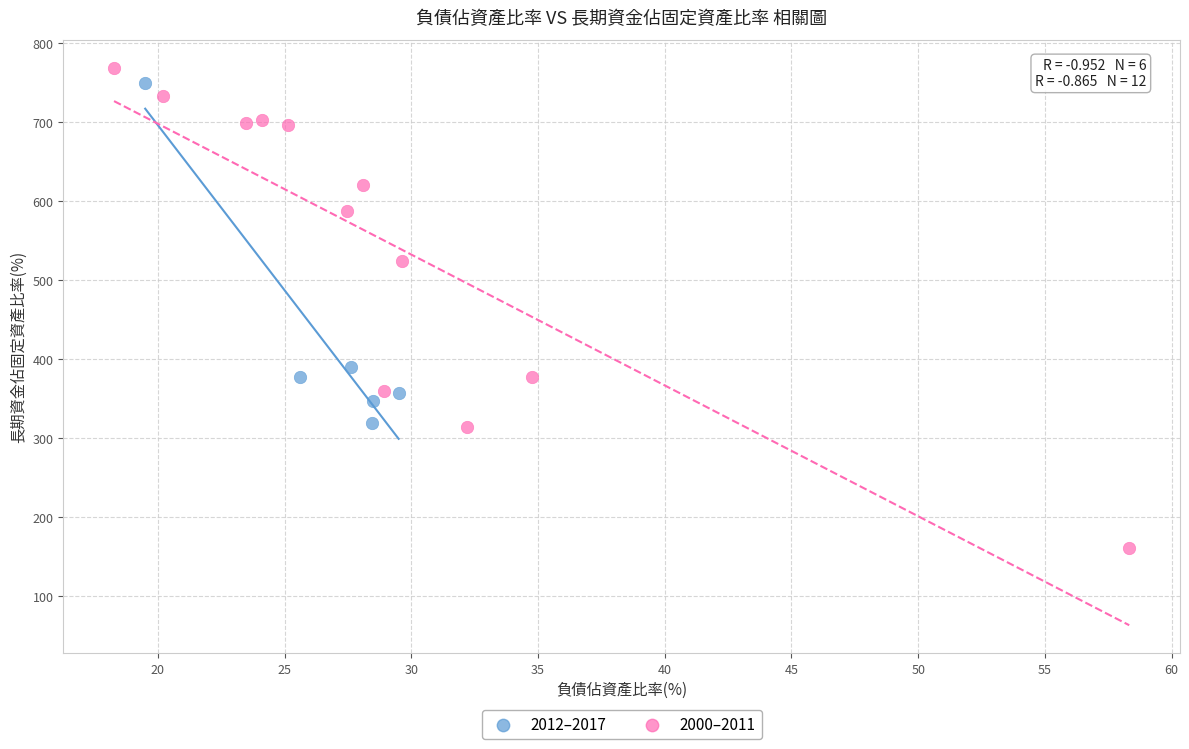

Which series has the widest spread of Y values?

2000–2011